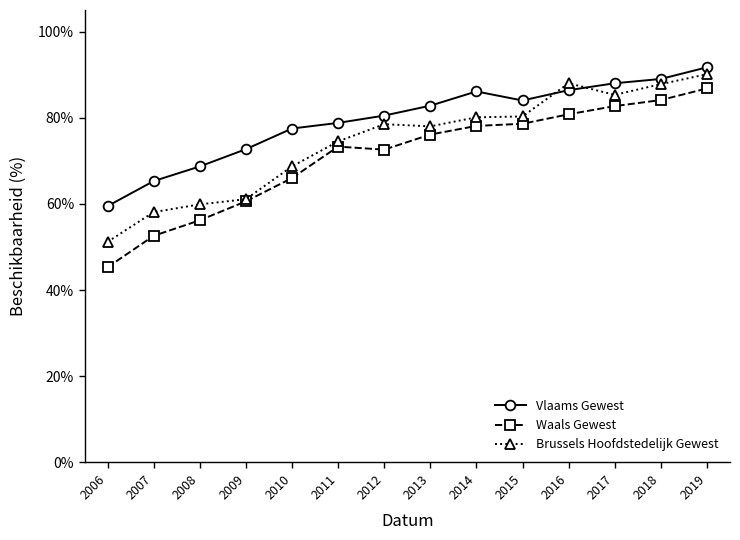

What are all the series names shown in the legend?

Vlaams Gewest, Waals Gewest, Brussels Hoofdstedelijk Gewest